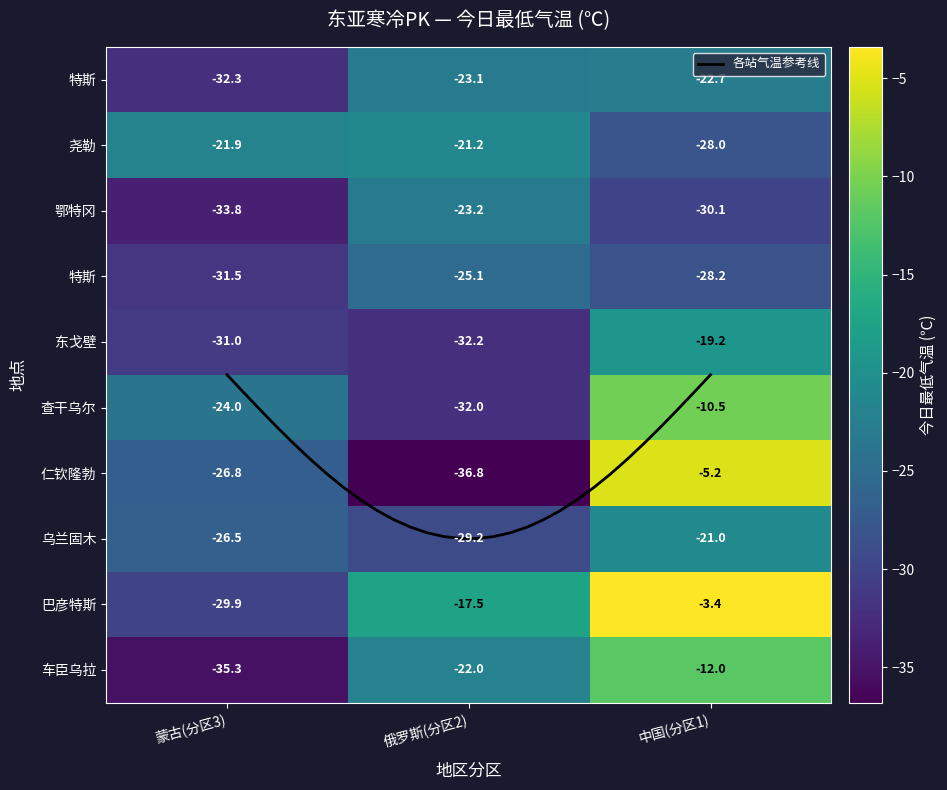

What is the total value across all series at 蒙古(分区3)?

-293.0